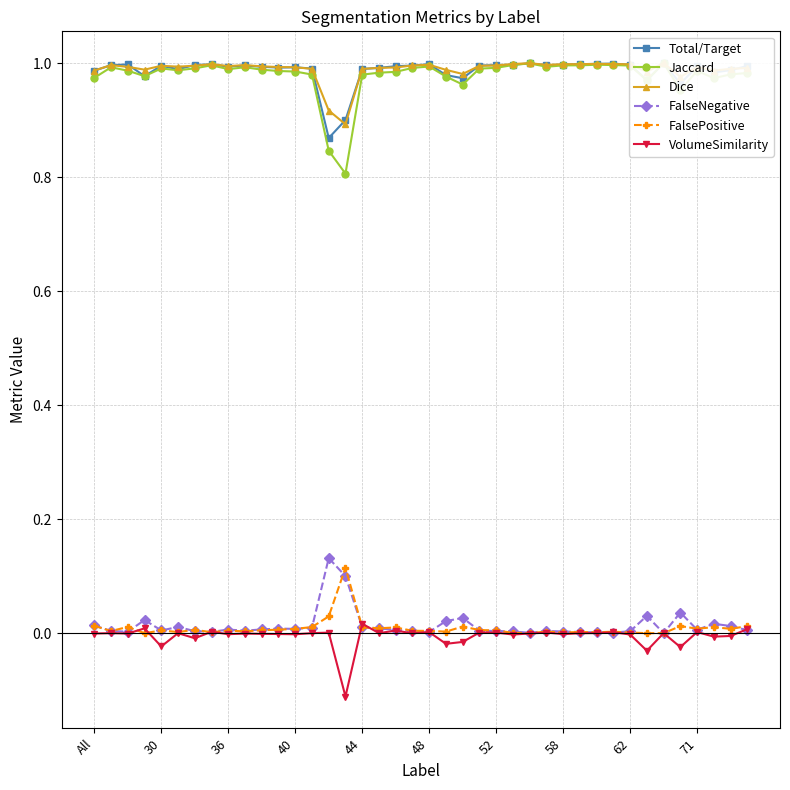

The value of FalsePositive at 58 is 0.0. True or false?

True